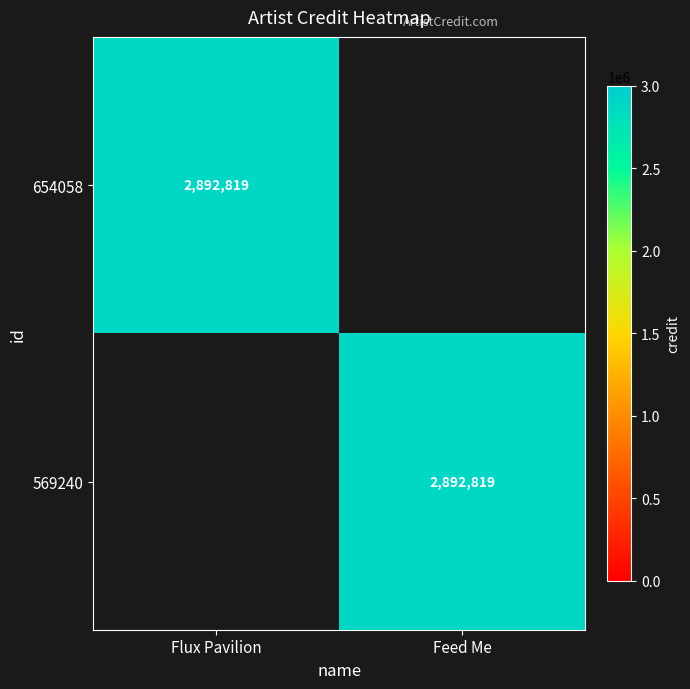

Is it true that 654058 equals 2892819 at Flux Pavilion?

True